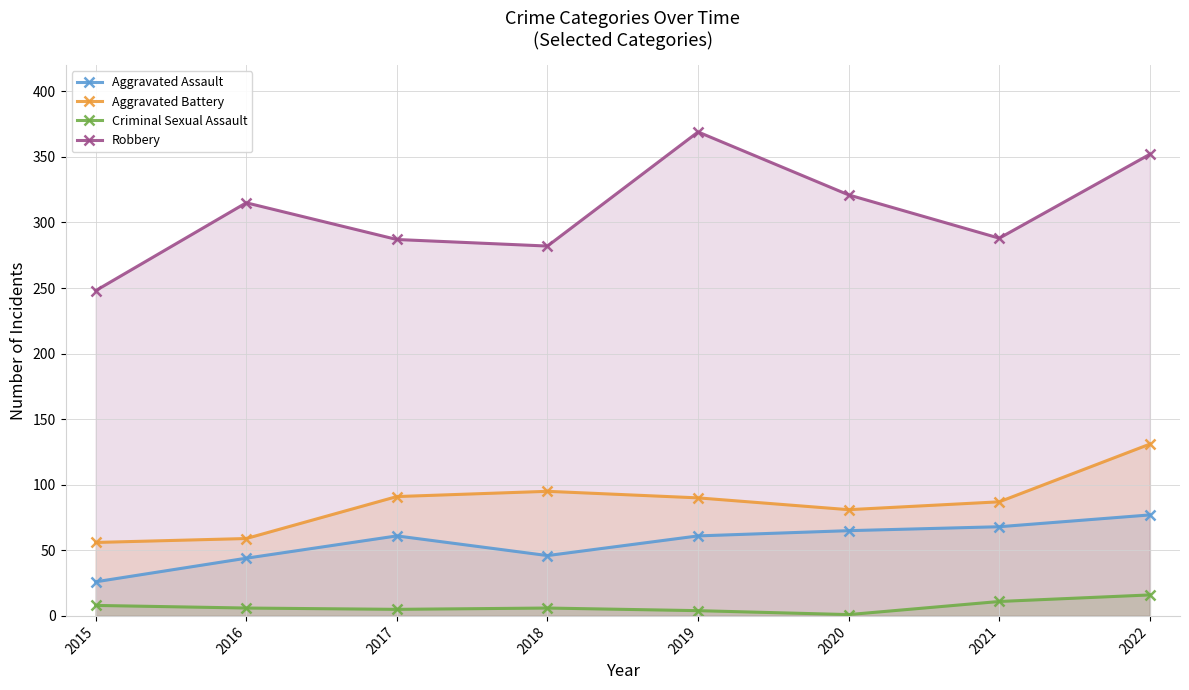

What is the sum of the Aggravated Assault values at 2020 and 2017?

126